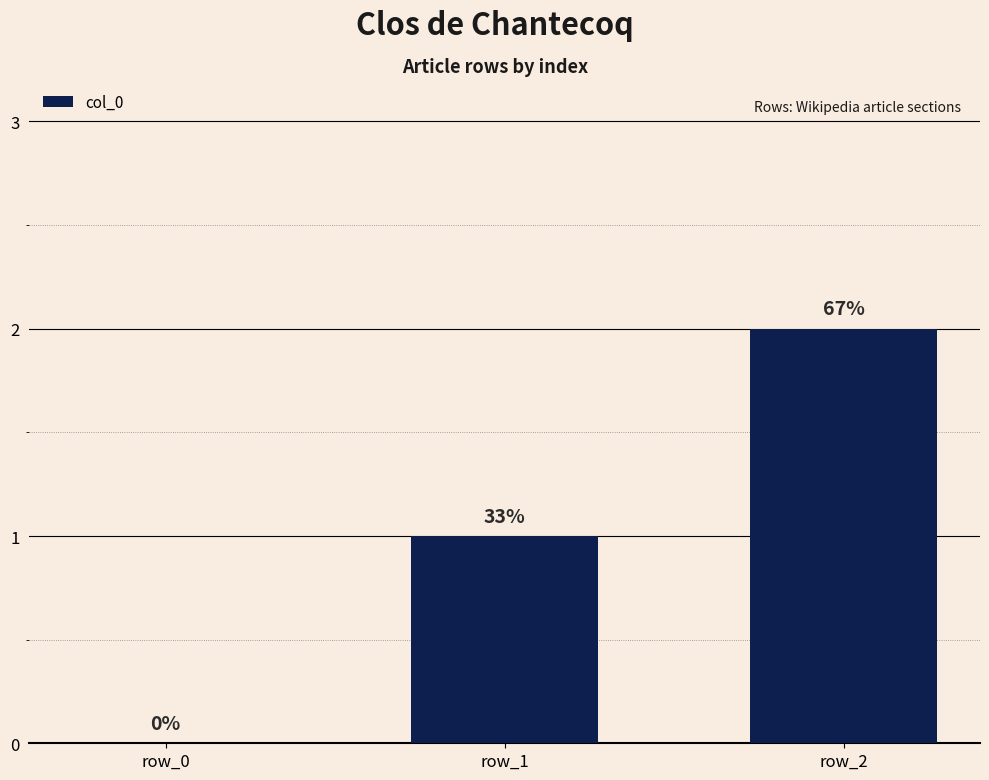

Are the bars horizontal?

No